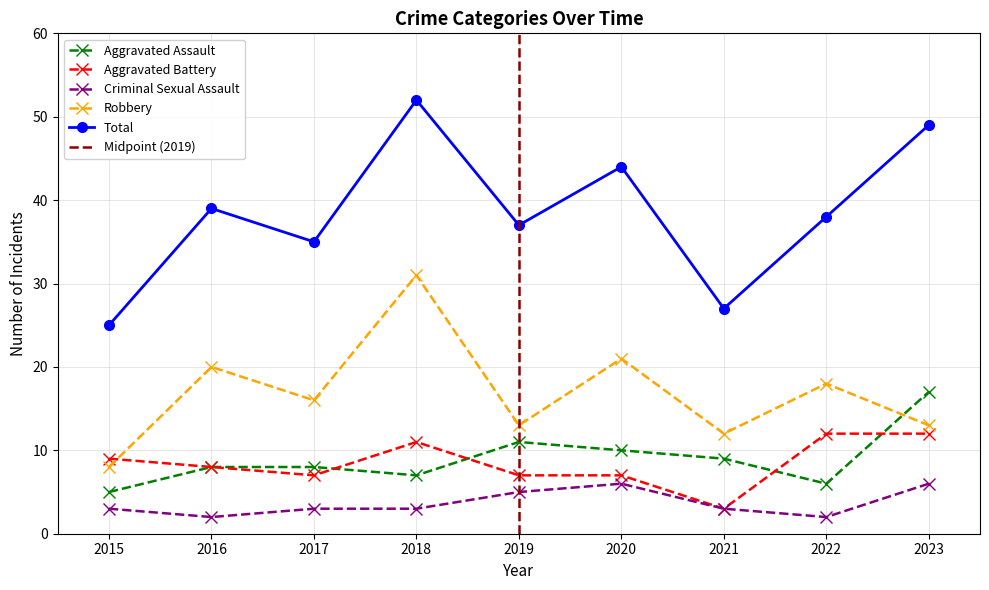

Where is Robbery nearest to the value 19?

2016